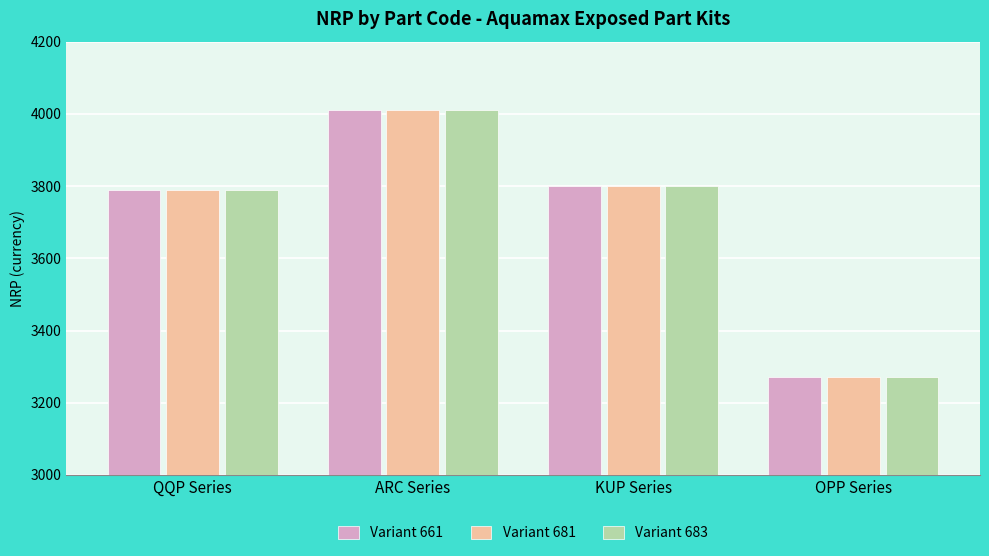

Reading left to right, what are all the values shown in this chart?

Variant 661: QQP Series=3790	ARC Series=4010	KUP Series=3800	OPP Series=3270
Variant 681: QQP Series=3790	ARC Series=4010	KUP Series=3800	OPP Series=3270
Variant 683: QQP Series=3790	ARC Series=4010	KUP Series=3800	OPP Series=3270